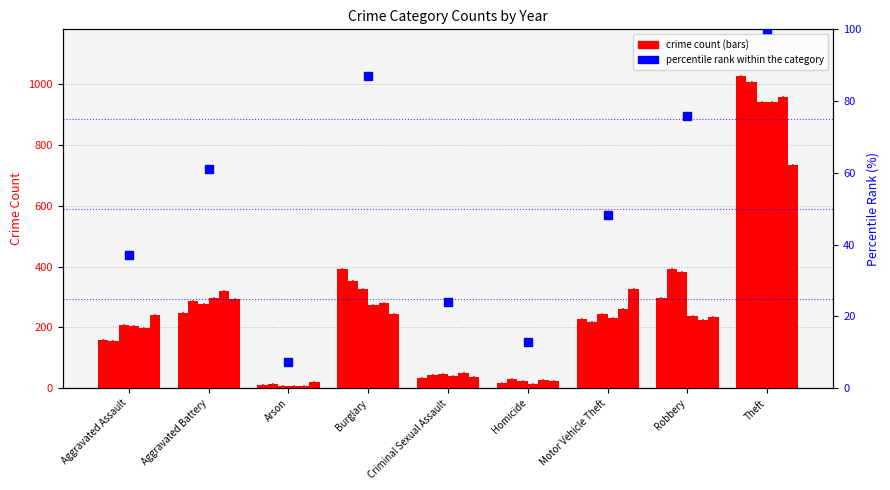

Which has a higher value, Motor Vehicle Theft or Robbery?

Robbery